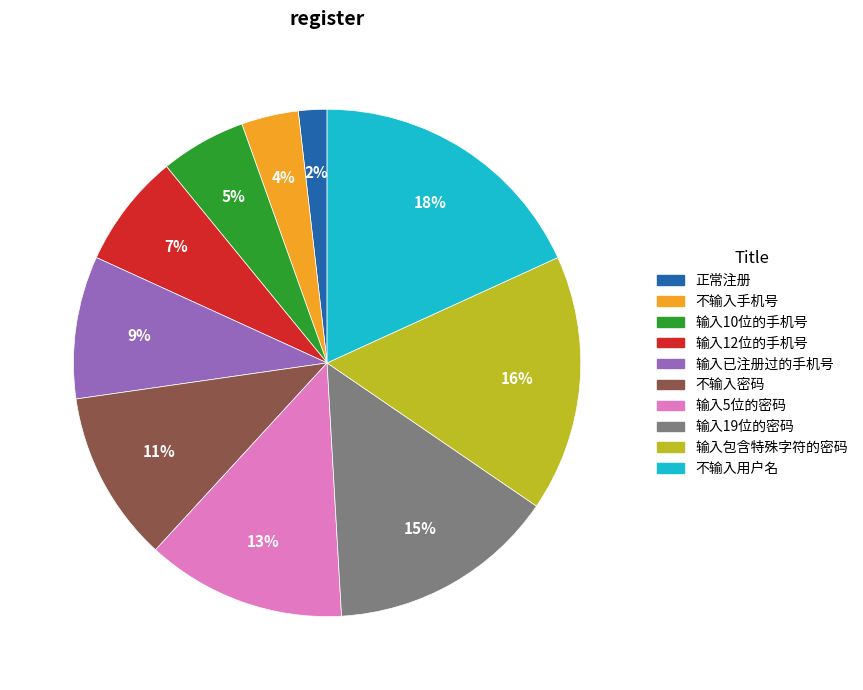

To the nearest percent, what is the difference between the largest and smallest slice percentages?

16%